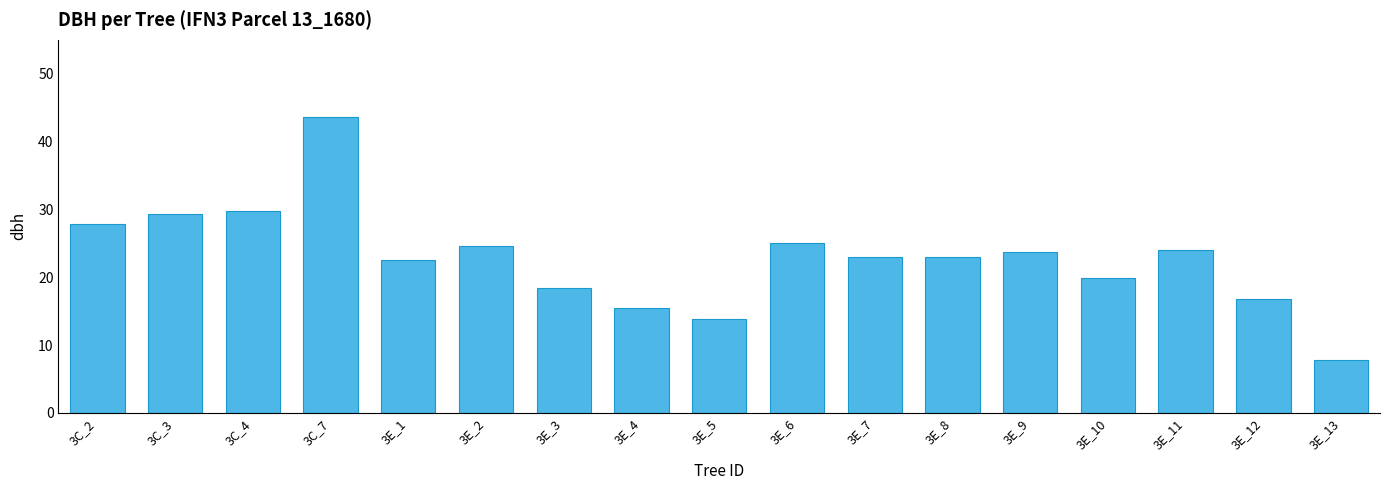

What is the sum of the values at 3C_4 and 3E_11?

53.9